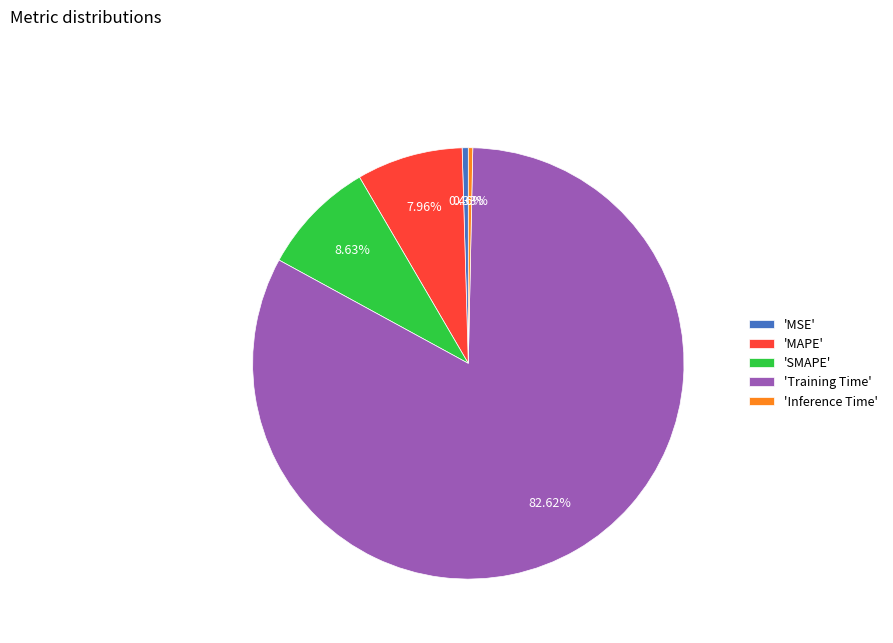

To the nearest percent, what is the difference between the largest and smallest slice percentages?

82%